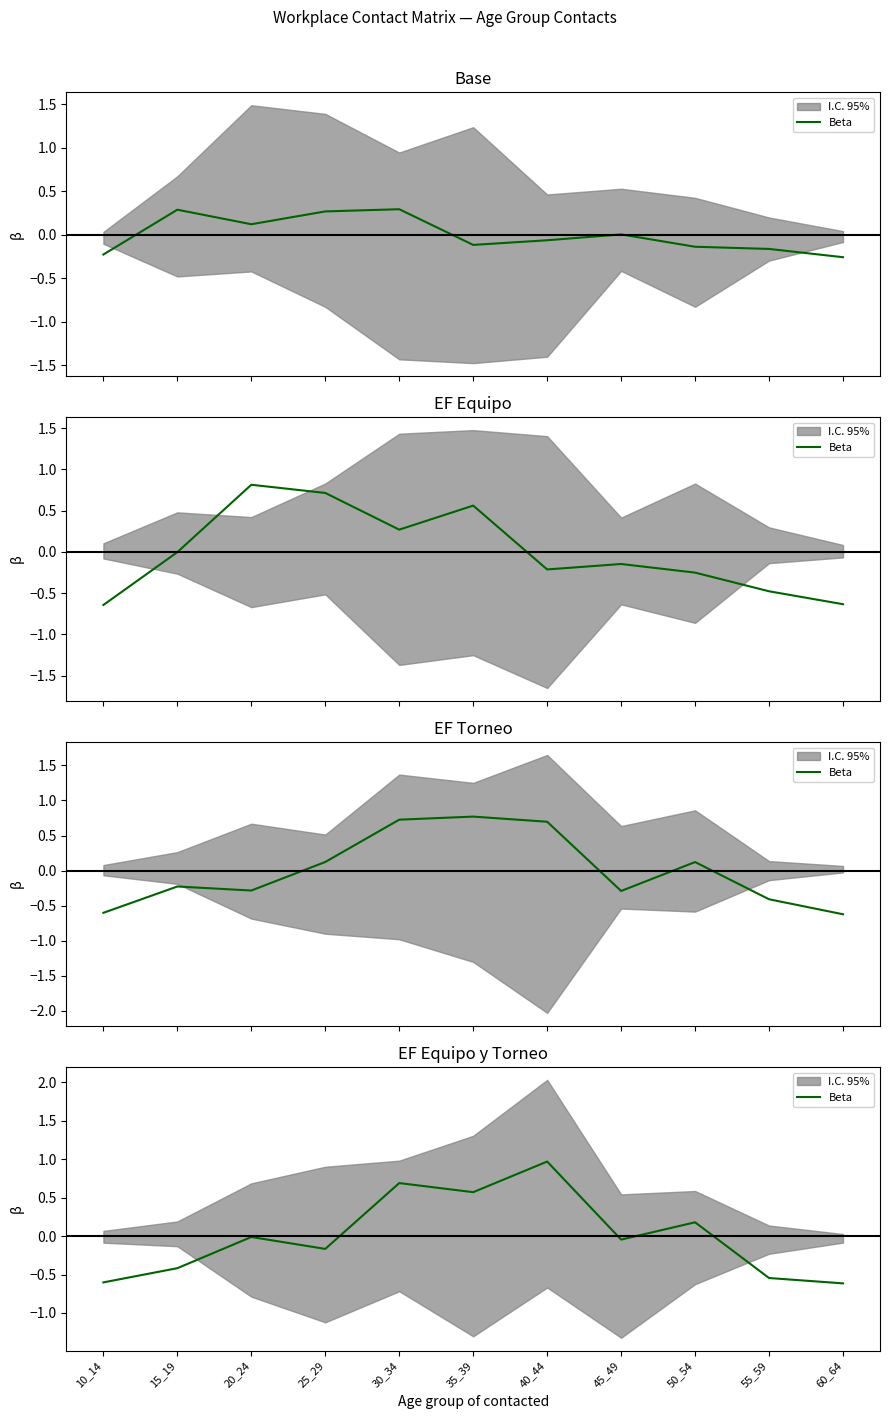

Which has a higher value, 20_24 or 15_19?

20_24